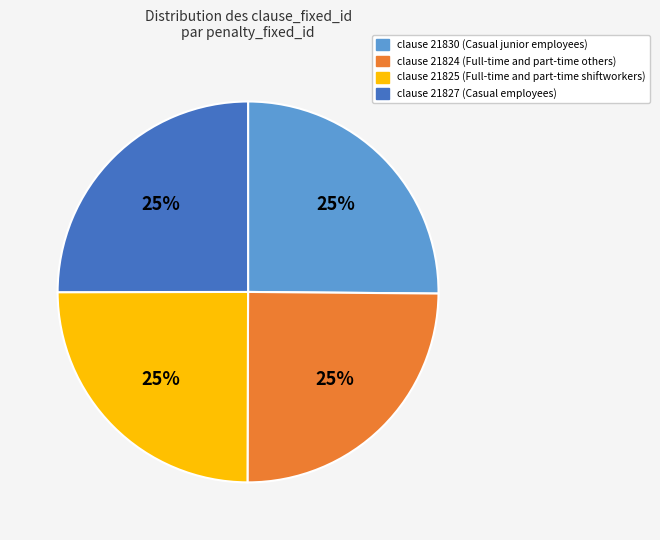

To the nearest percent, what is the average slice percentage?

25%